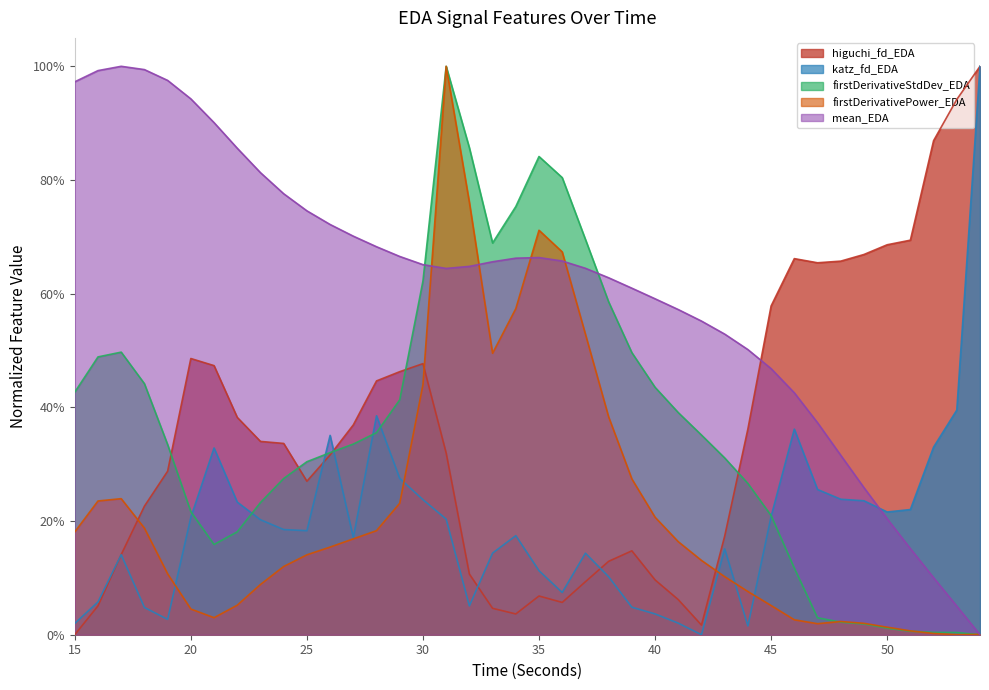

How many lines are shown in the chart?

5